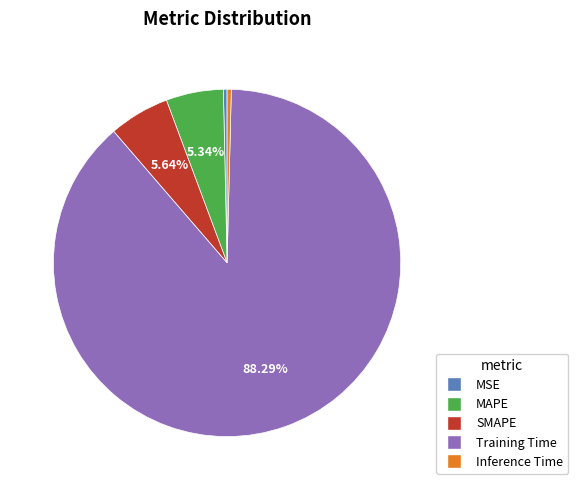

How many slices are in this pie chart?

5